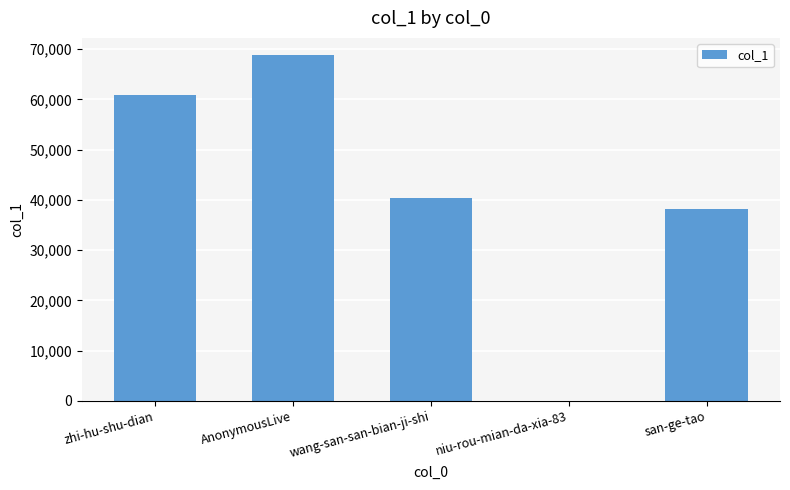

At which category does the chart reach its peak across all series?

AnonymousLive